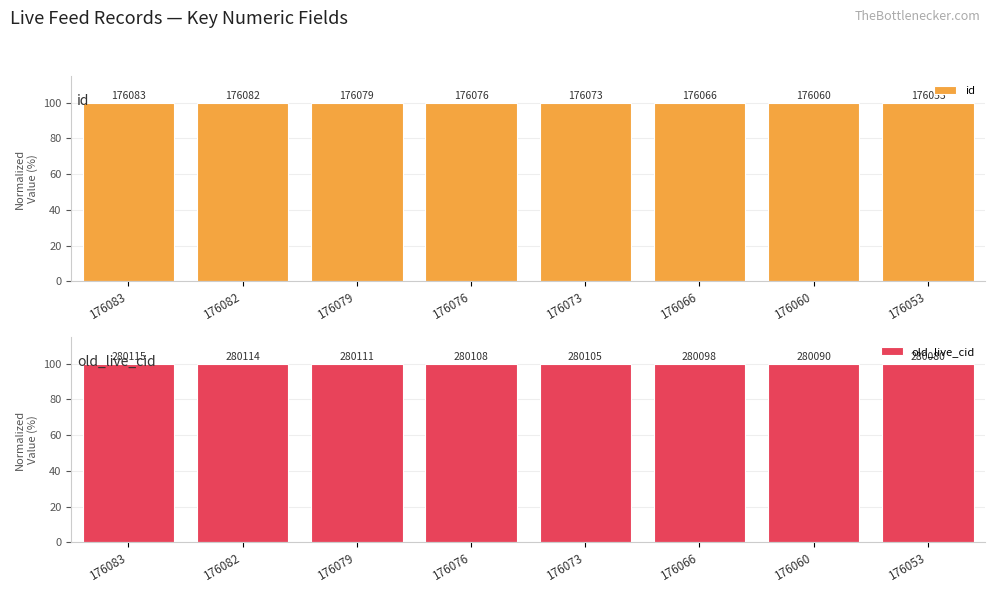

True or false: id has a value of 100.0 at 176053.

True